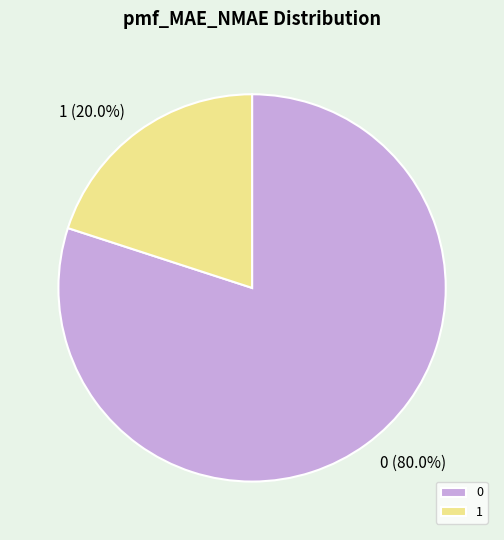

Is there a majority slice in this chart?

Yes